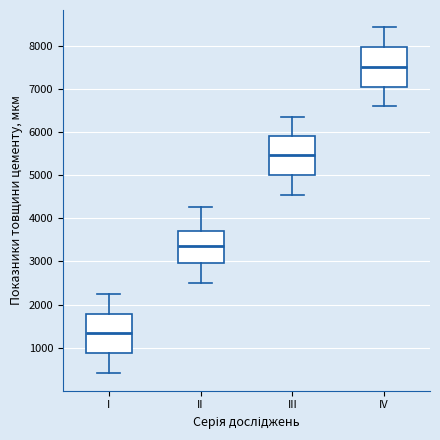

Which box has the lowest median line?

I